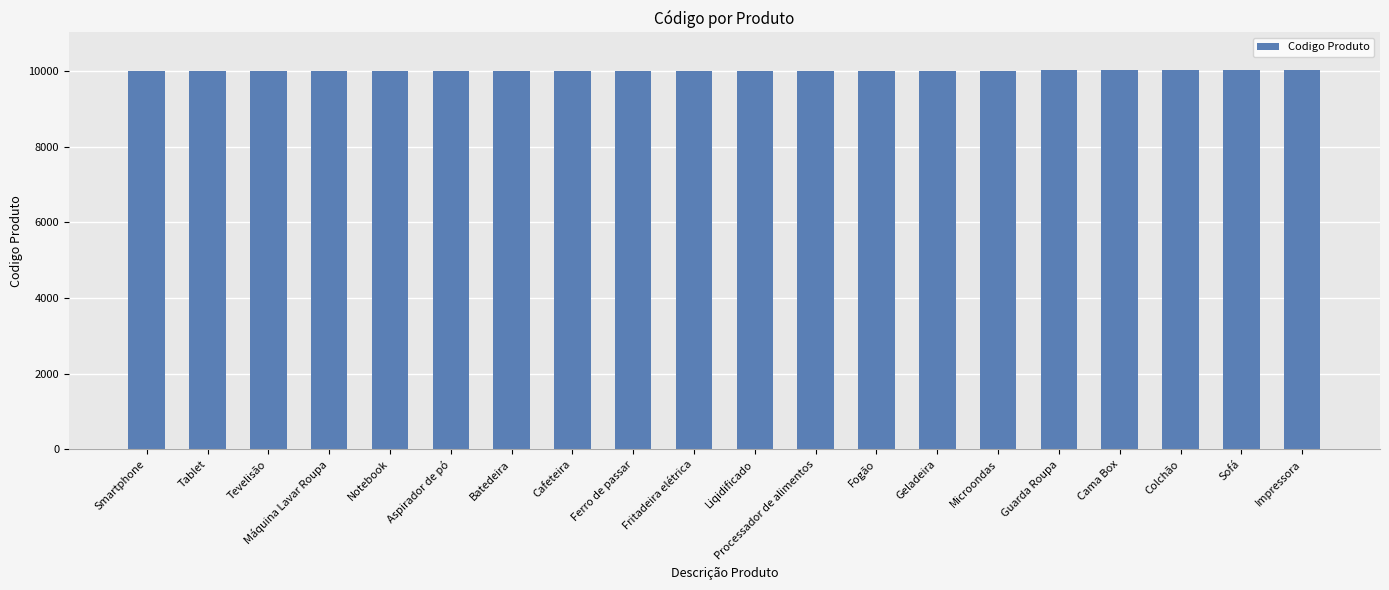

What is the ratio of the value at Cama Box to the value at Máquina Lavar Roupa?

1.0